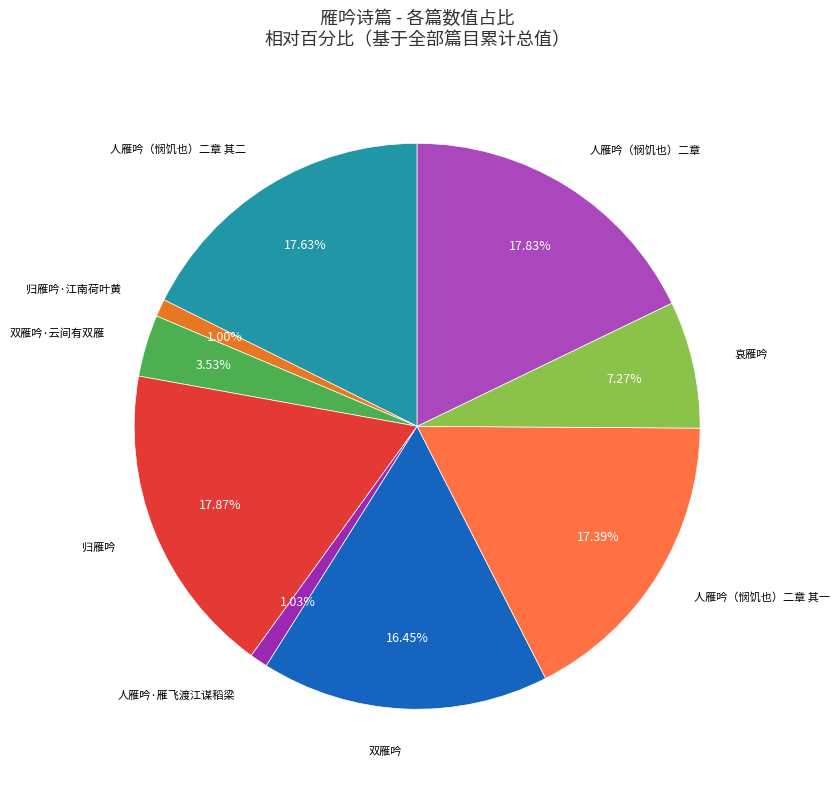

How many slices are in this pie chart?

9